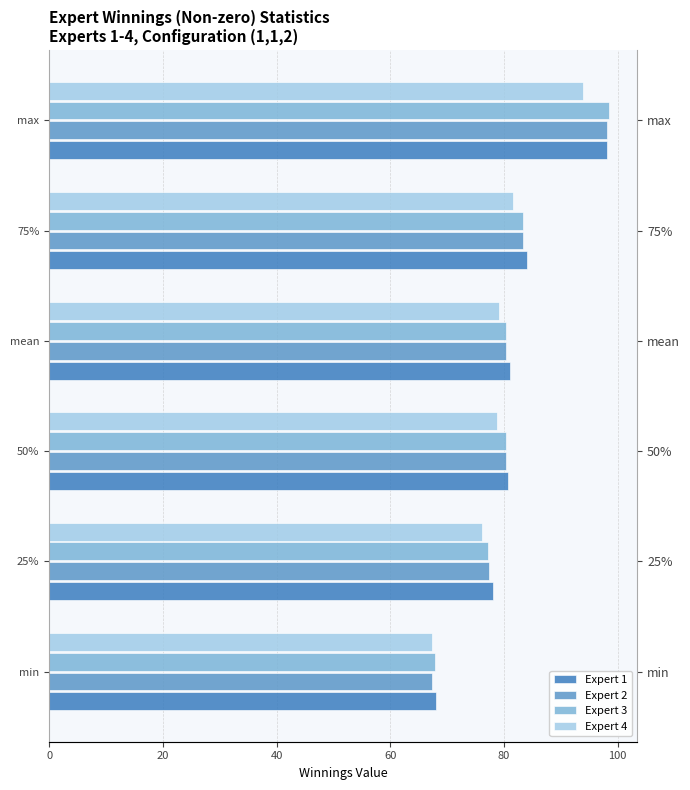

At max, list the series in order from smallest to largest.

Expert 4, Expert 1, Expert 2, Expert 3